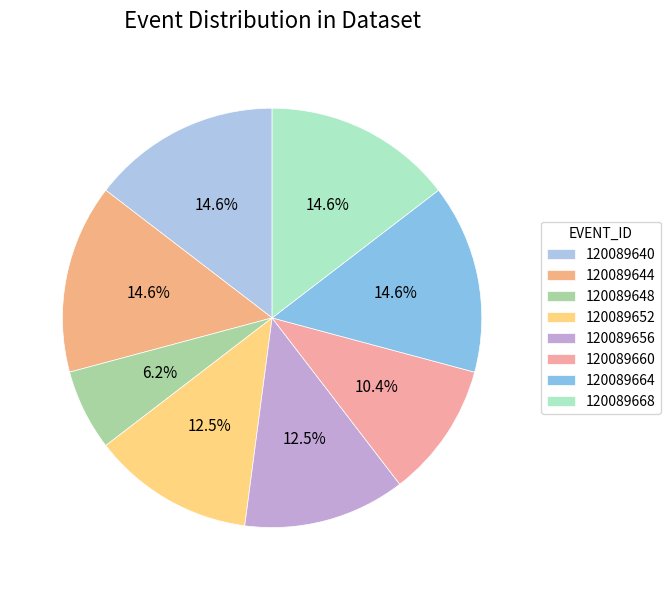

What percentage do 120089652 and 120089640 together represent?

27.1%